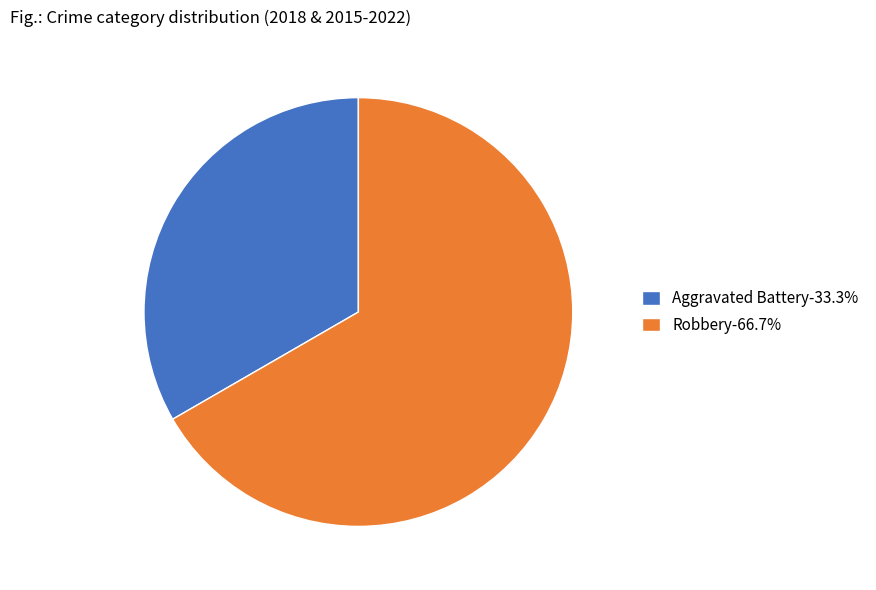

What is the ratio of the value at Aggravated Battery-33.3% to the value at Robbery-66.7%?

0.5